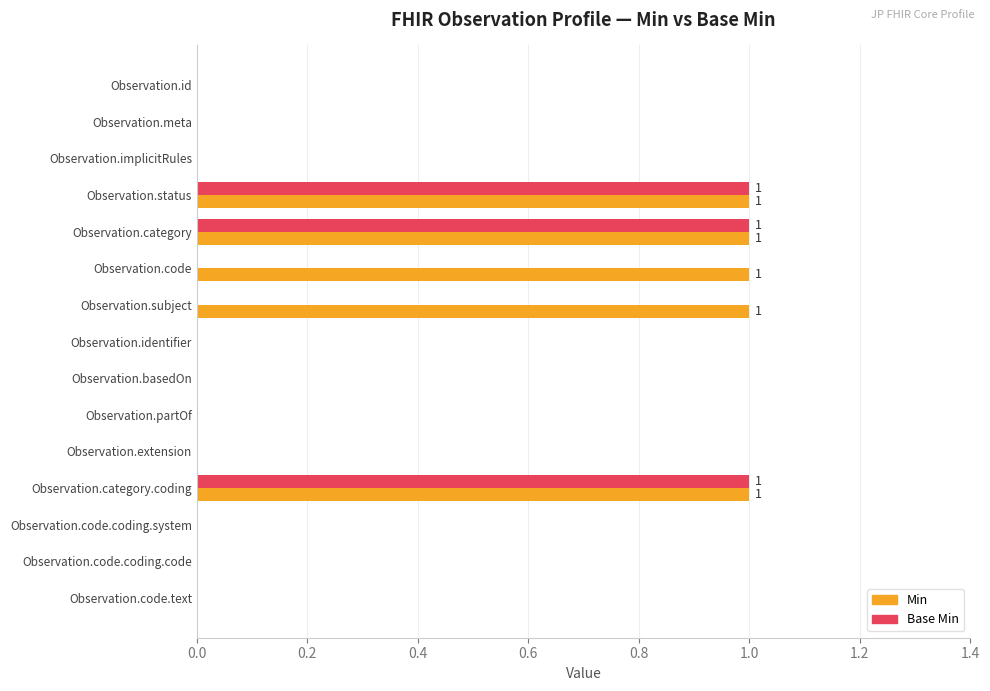

Is the value of Base Min at Observation.status greater than the value of Min at Observation.meta?

Yes